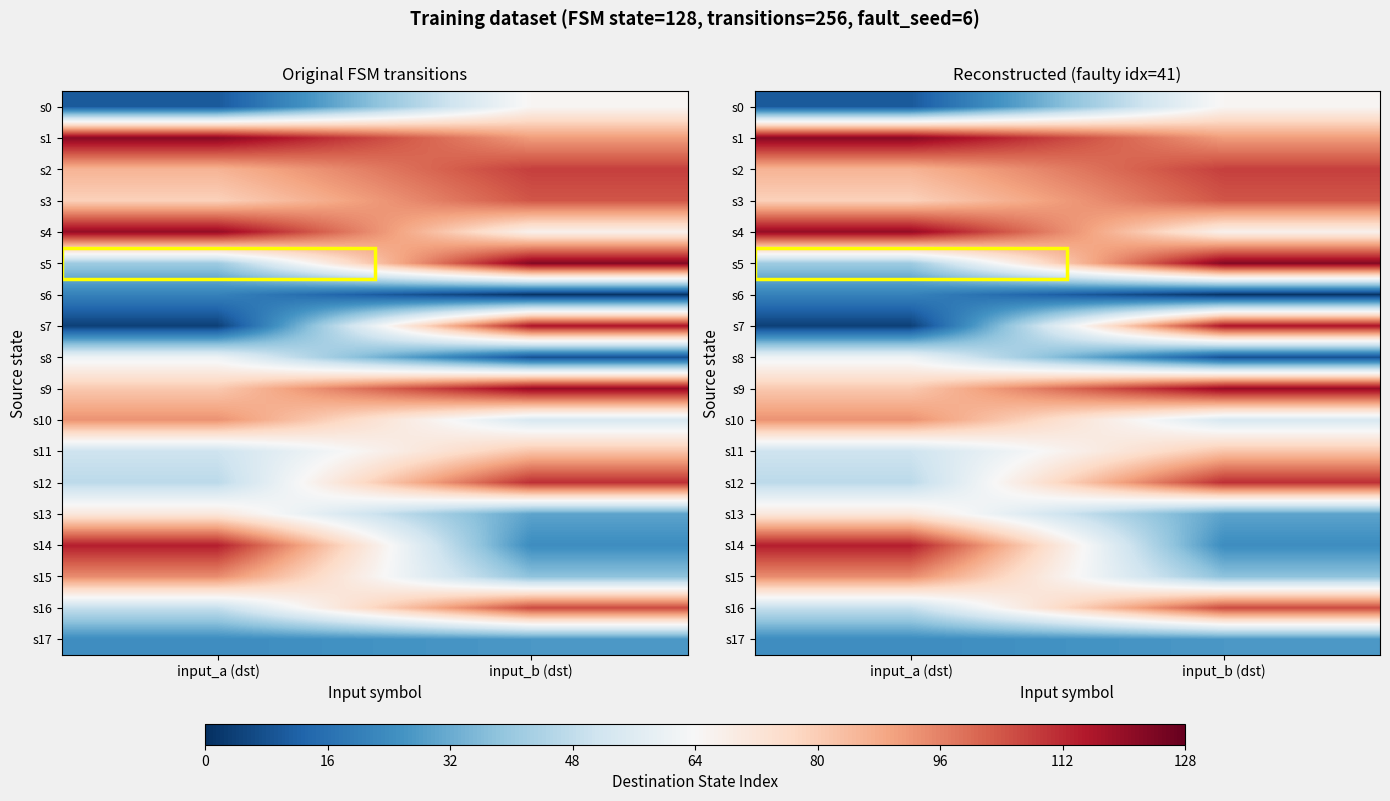

What is the spread (max minus min) of values at input_a (dst)?

118